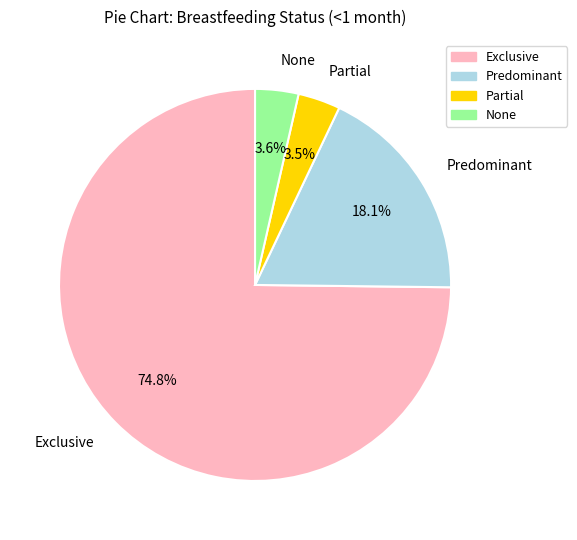

To the nearest percent, what is the difference between the Predominant and Partial slice percentages?

15%